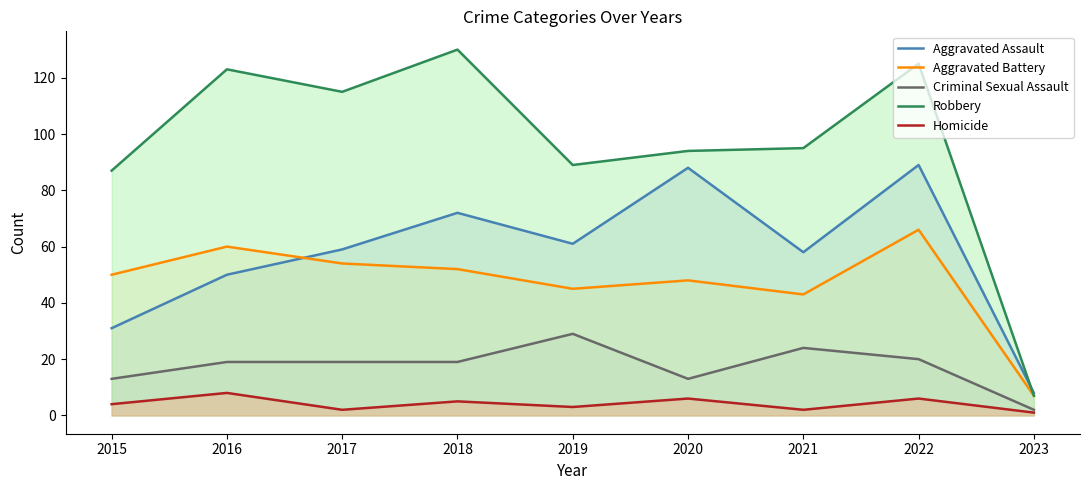

List the labels in order of Aggravated Battery value, smallest first.

2023, 2021, 2019, 2020, 2015, 2018, 2017, 2016, 2022